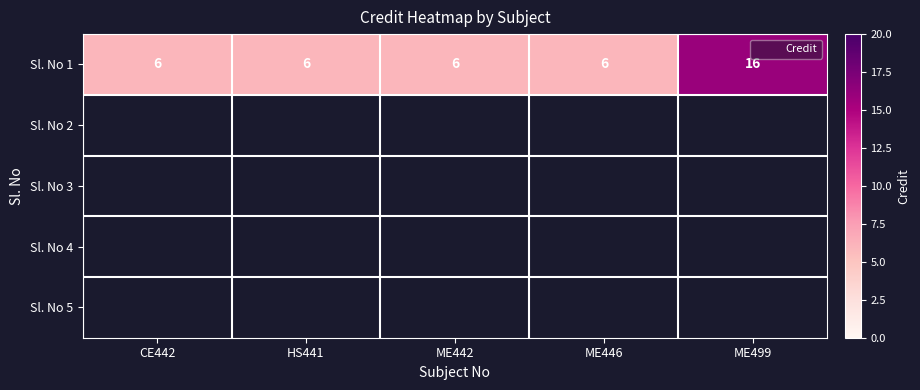

At how many categories does at least one series exceed 6?

1